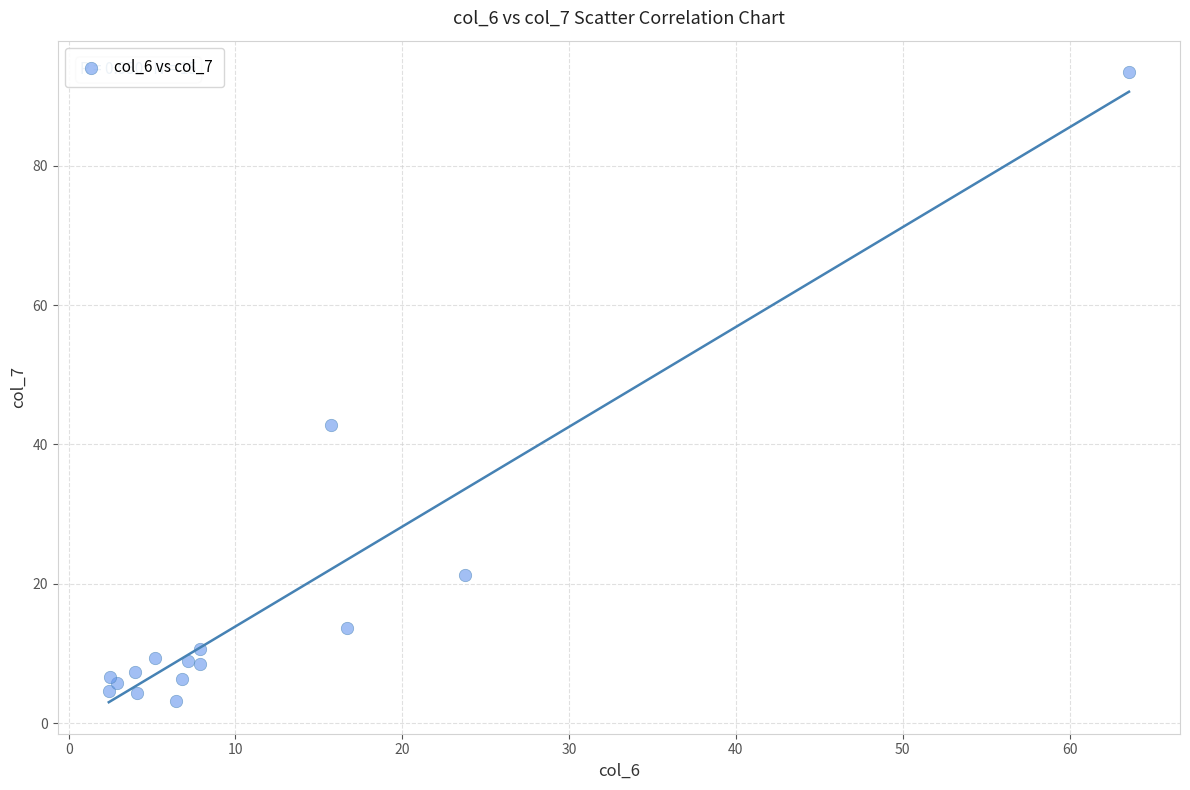

What Y value in the scatter plot is closest to 48?

42.8